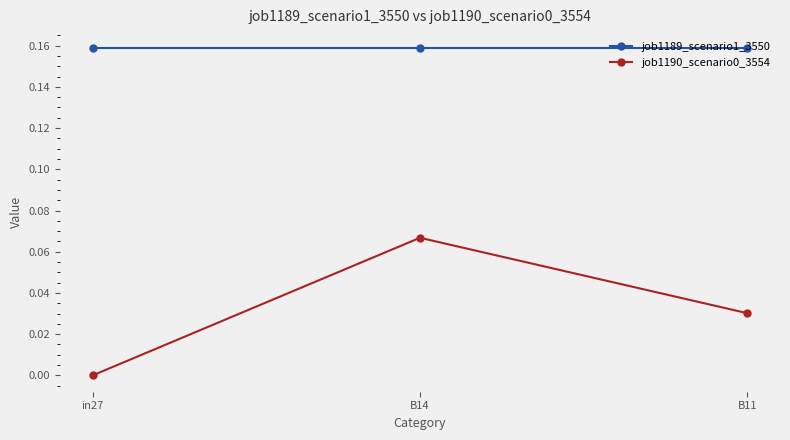

What is the sum of all job1189_scenario1_3550 values?

0.5